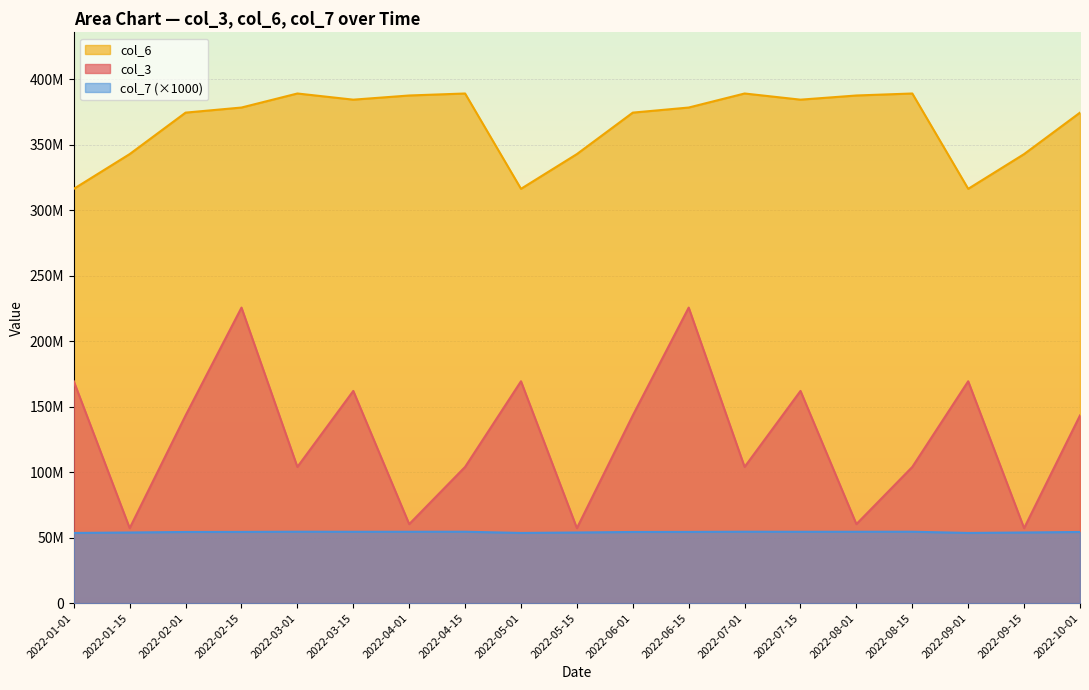

Does the chart display data point markers on the line(s)?

No